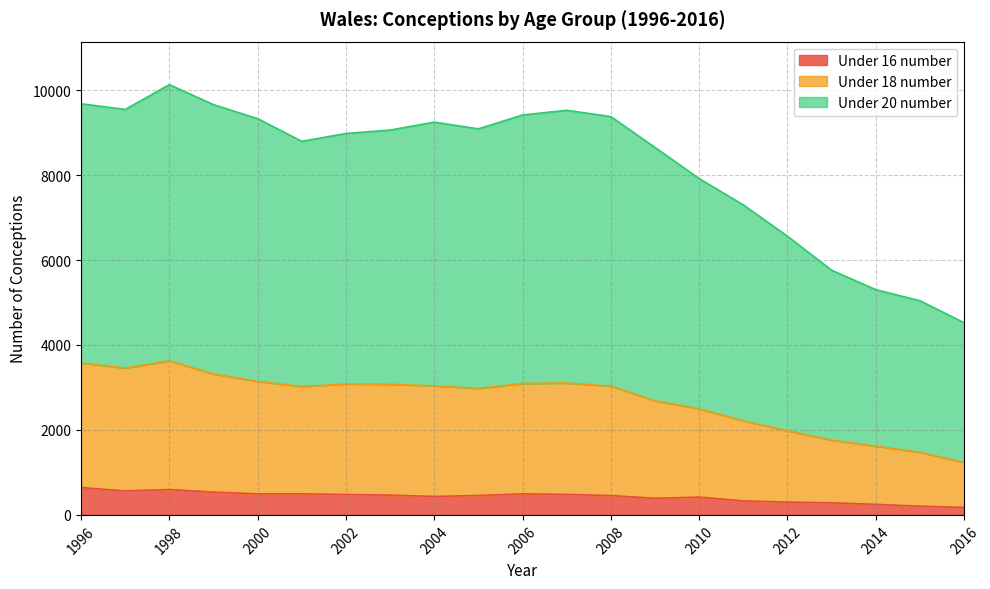

Is it true that Under 20 number equals 2439 at 2008?

False